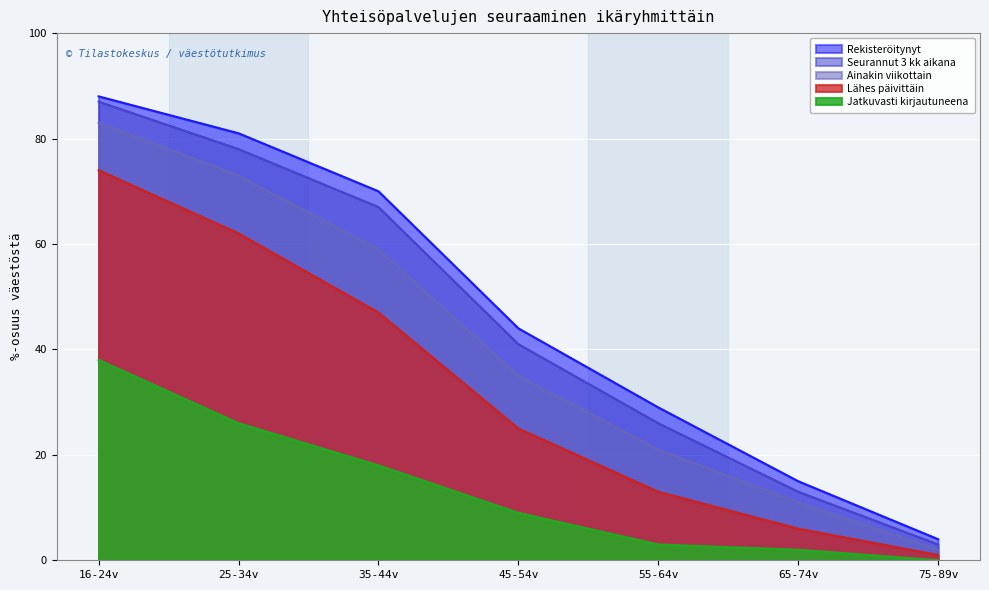

What is the difference between the Rekisteröitynyt values at 75-89v and 35-44v?

66